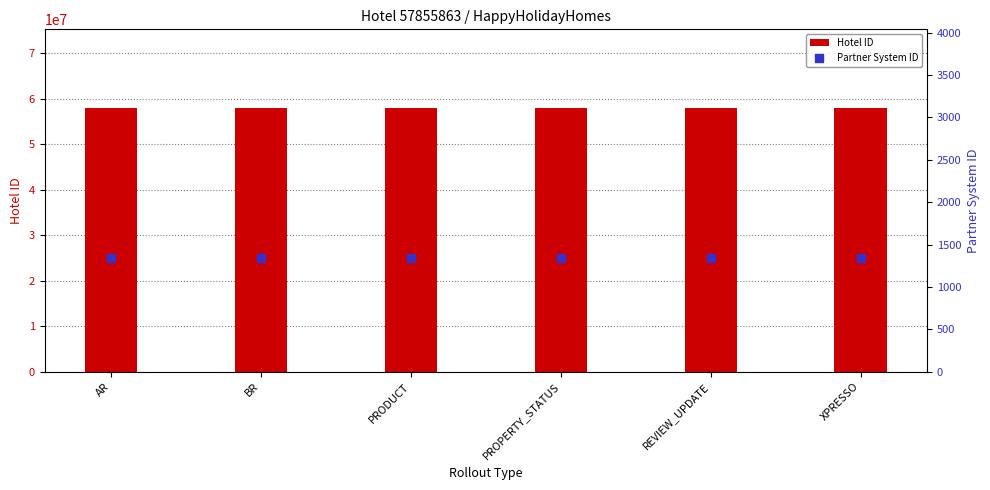

What is the total value across all series at AR?

57857209